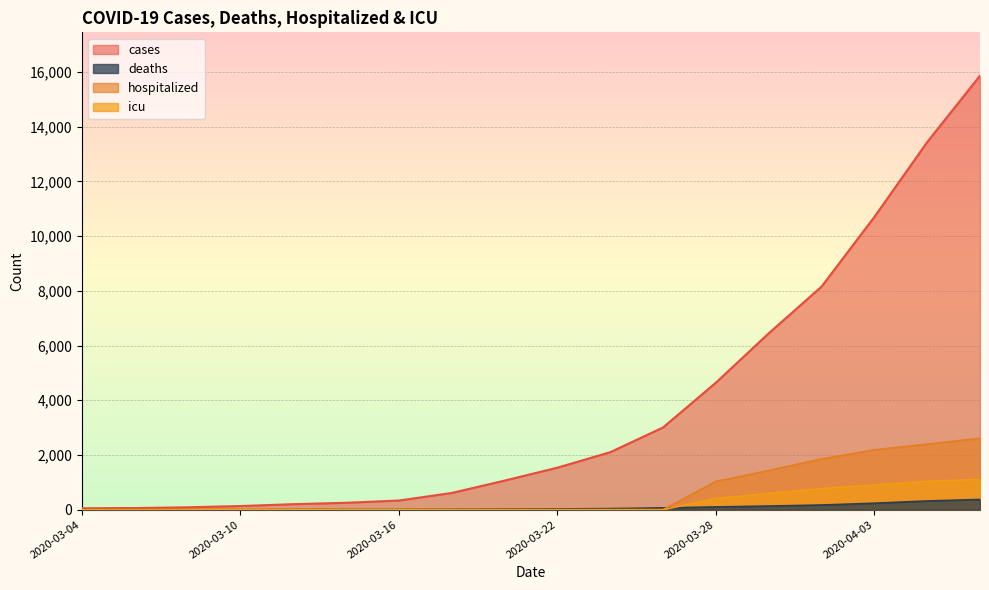

Reading left to right, transcribe all the data shown in this chart.

cases: 53	60	88	133	202	252	335	611	1063	1536	2102	3006	4643	6447	8155	10701	13438	15865
deaths: 0	0	0	0	4	5	6	13	20	27	40	65	101	133	171	237	319	374
hospitalized: 0	0	0	0	0	0	0	0	0	0	0	0	1034	1432	1855	2188	2398	2611
icu: 0	0	0	0	0	0	0	0	0	0	0	0	410	597	774	901	1040	1108